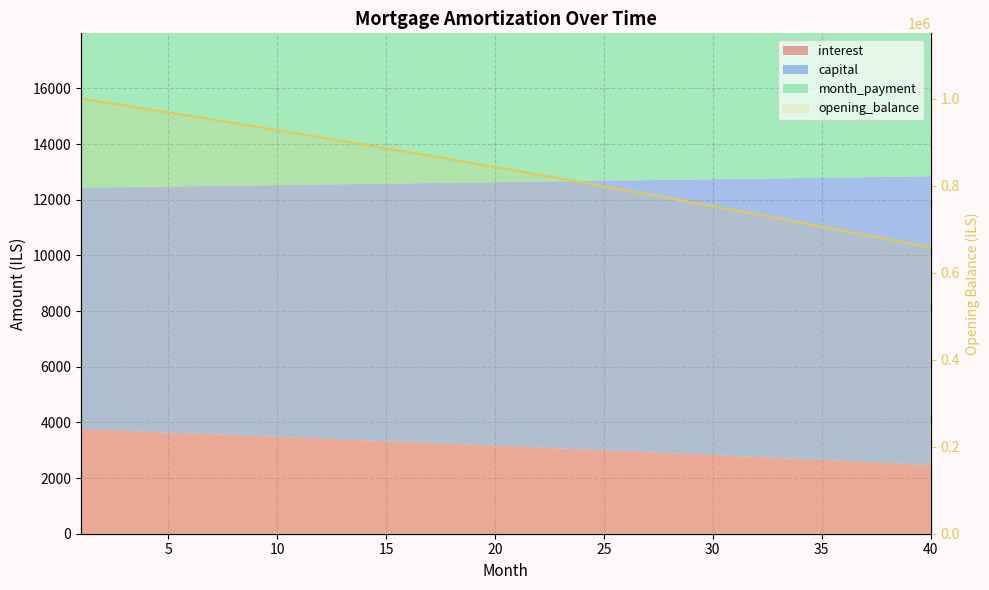

What is the sum of the values at 10 and 26?

1701152.1